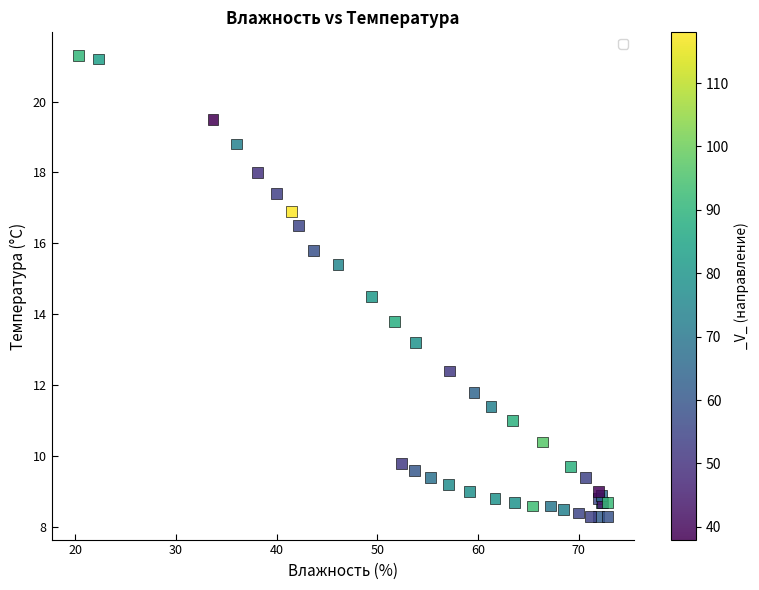

What Y value in the scatter plot is closest to 14?

13.8